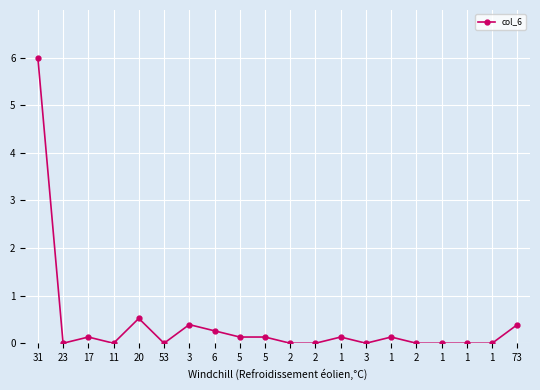

The chart shows a value of -2.0 at 11. True or false?

False